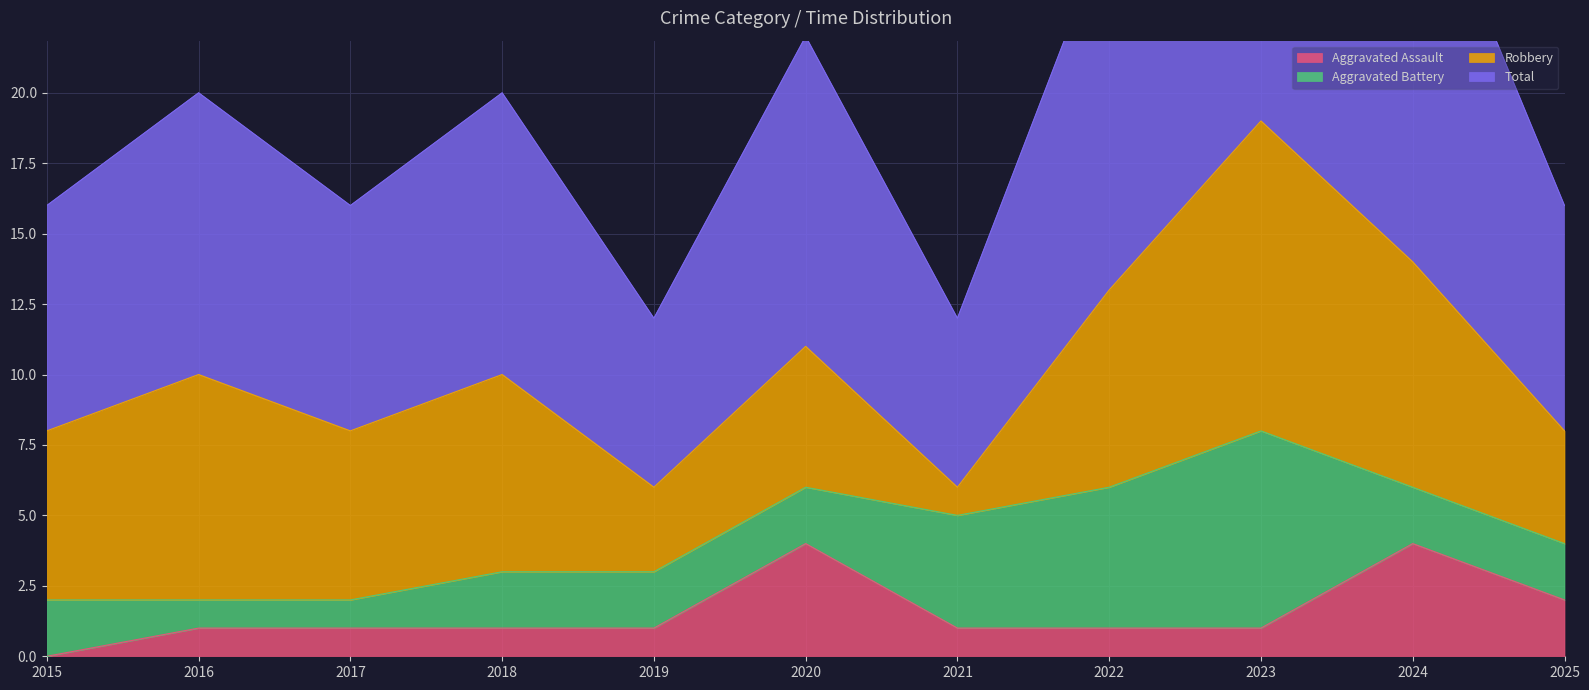

What is the value of the Aggravated Assault point at the 2nd from the left?

1